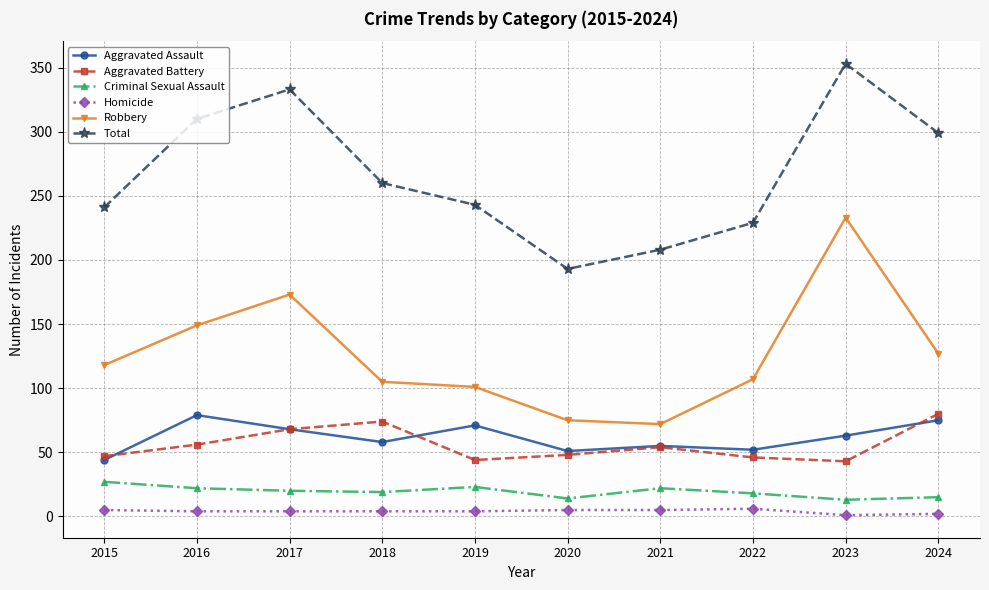

True or false: Robbery and Criminal Sexual Assault cross at least once.

False